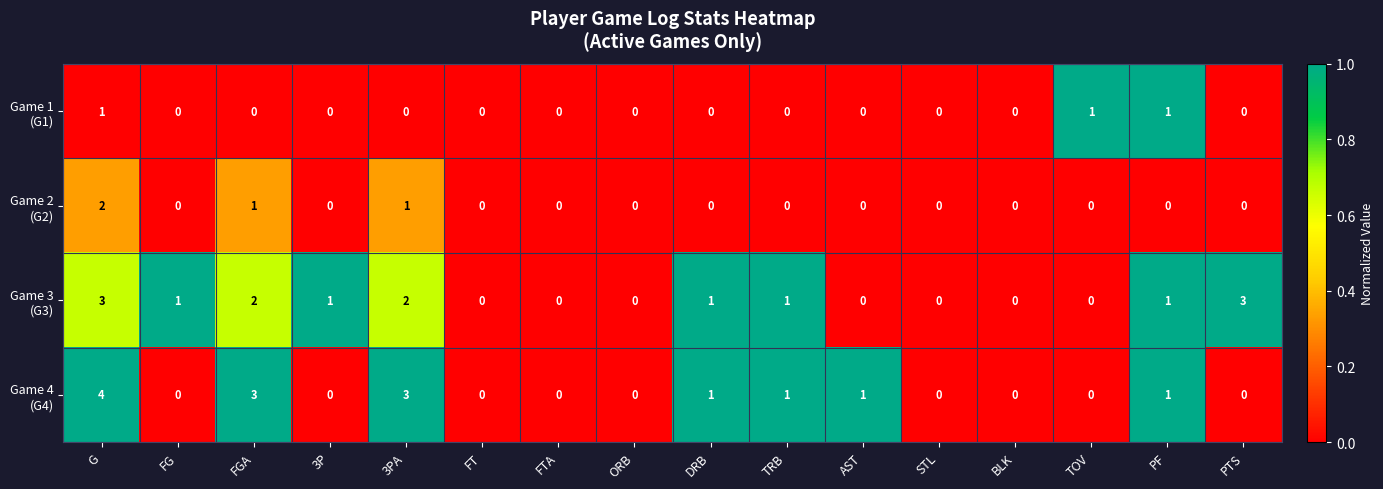

At how many categories does at least one series exceed 2?

4